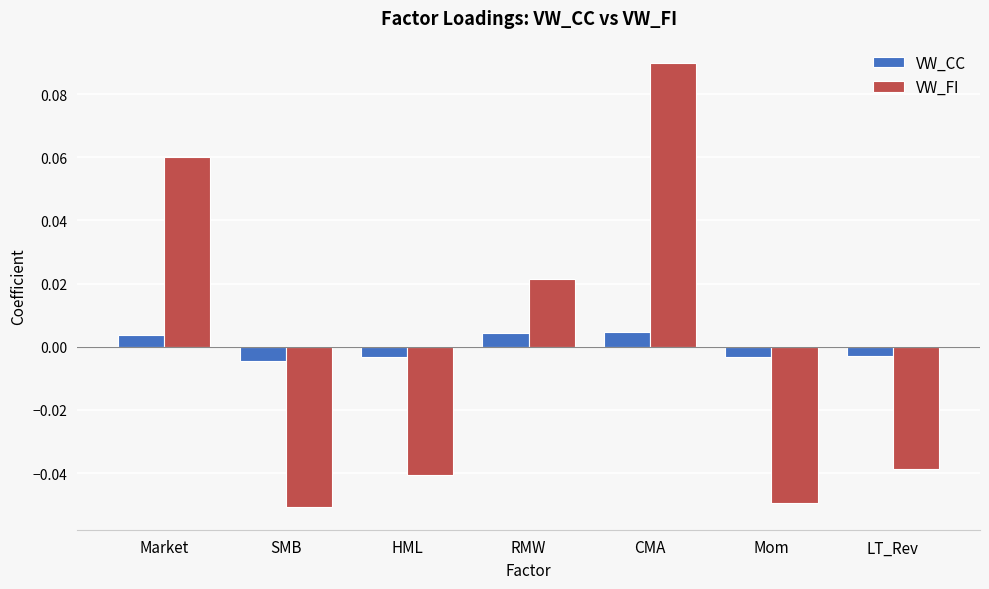

How many bars are there in total?

14